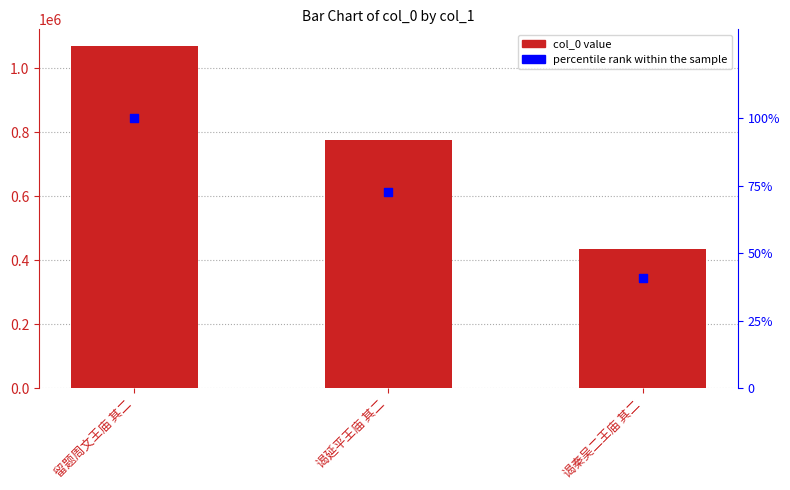

Which series has the largest total across all categories?

col_0